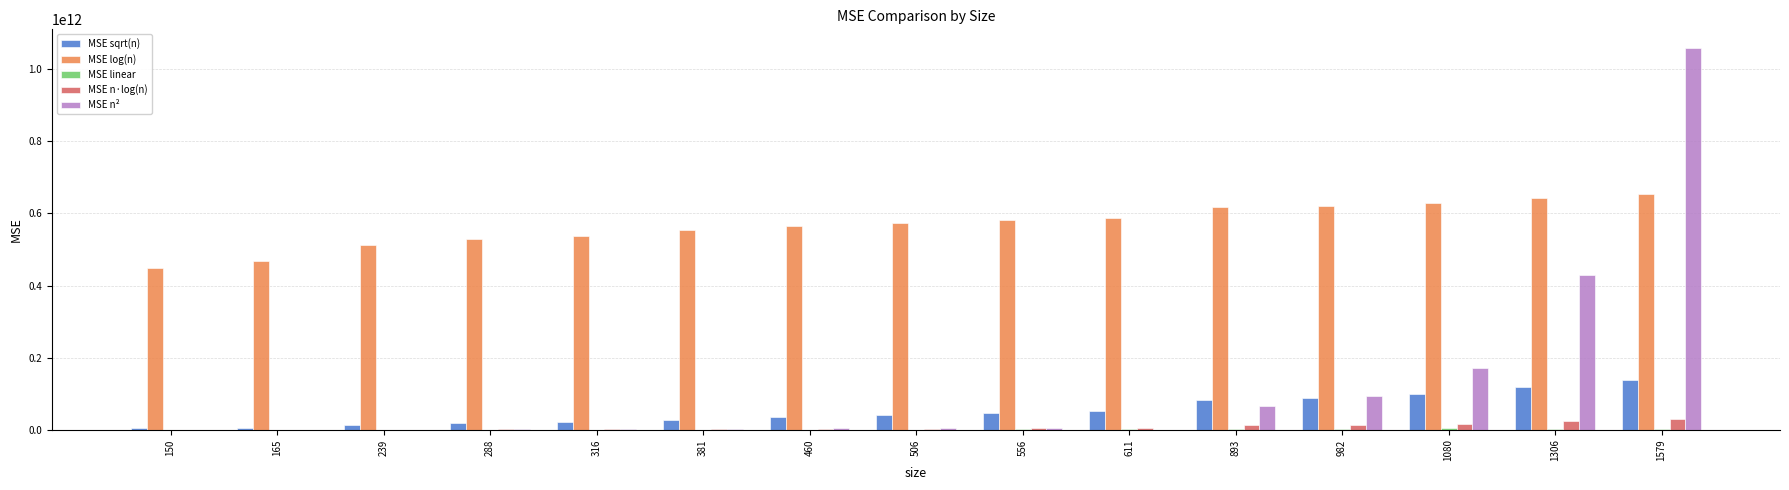

Which series changed the most between 381 and 1306?

MSE n²